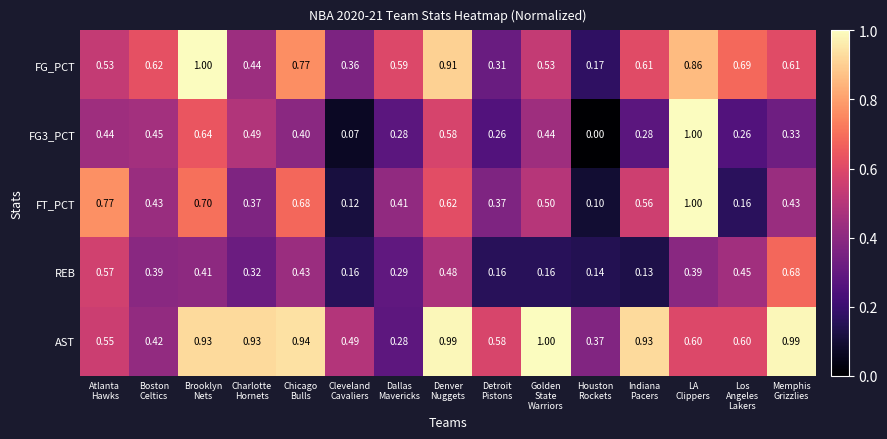

What is the total value across all series at Dallas
Mavericks?

1.9